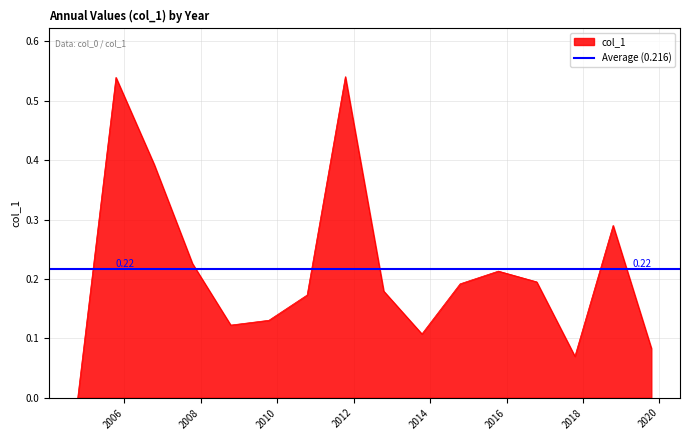

At which category does the data reach its first local valley?

2008-10-15